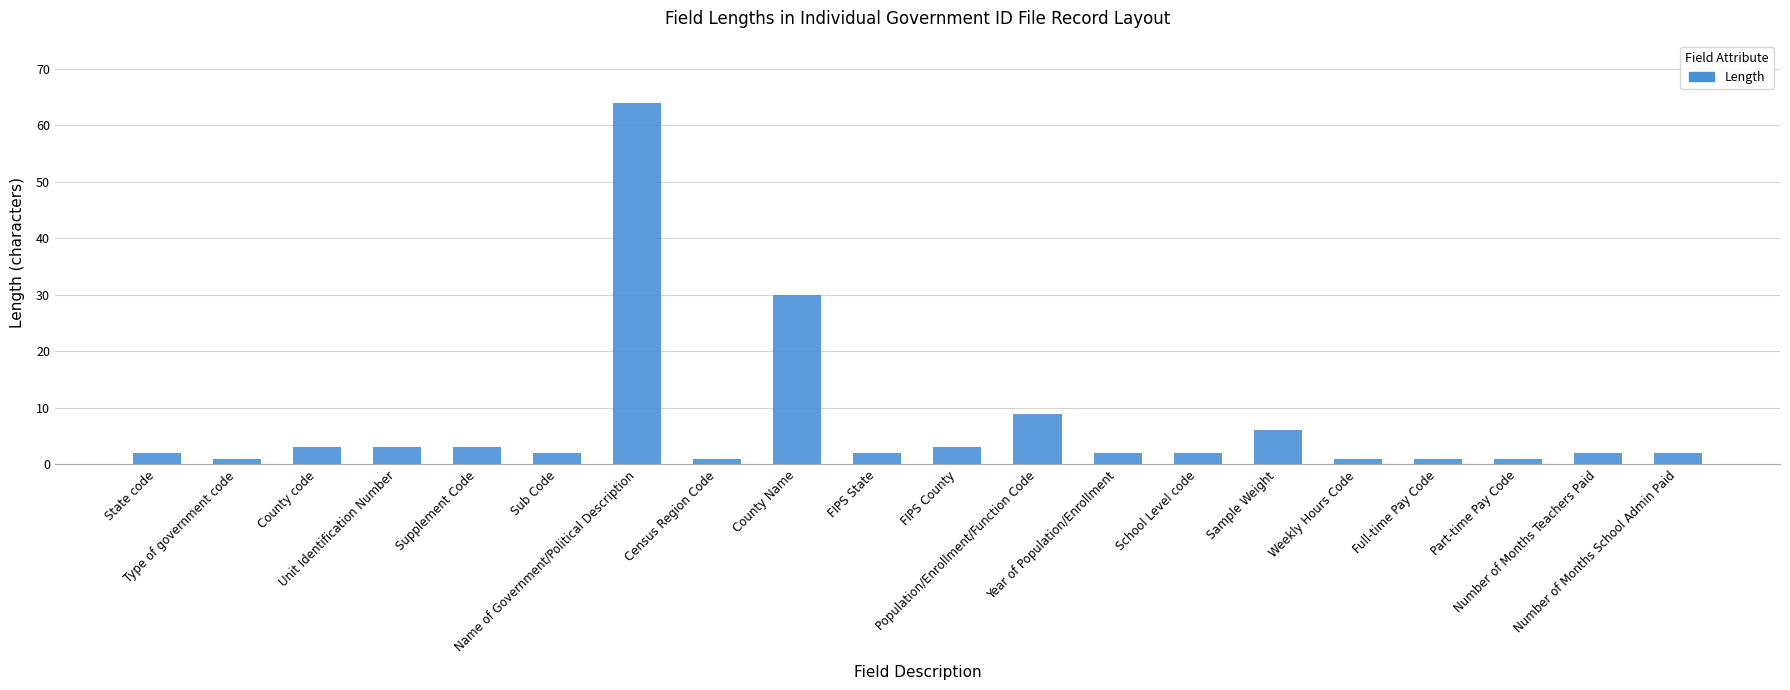

What is the change in value from Type of government code to Number of Months School Admin Paid?

+1